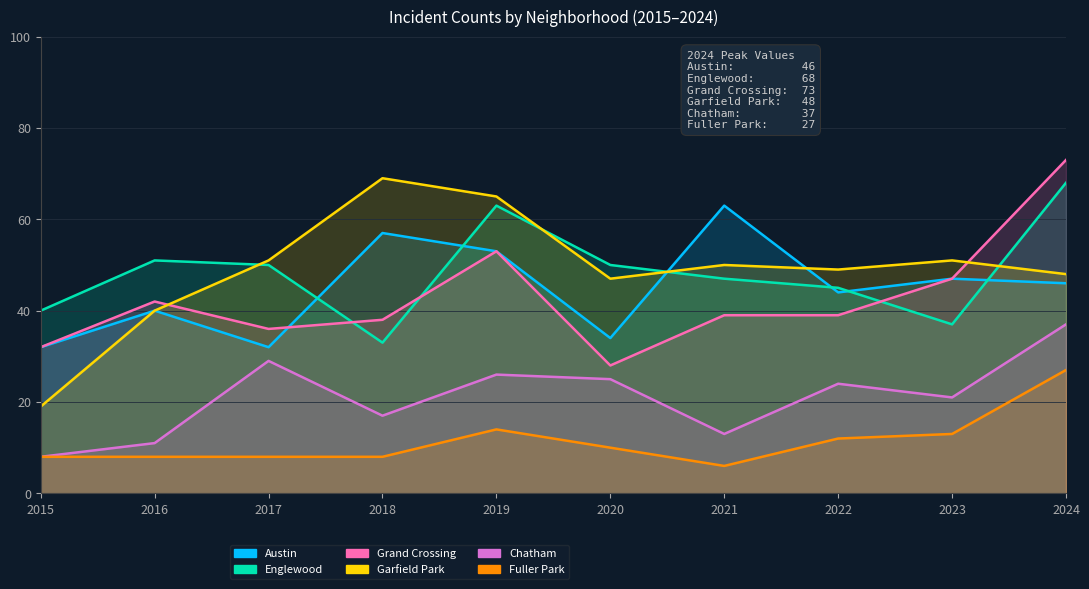

What are all the series names shown in the legend?

Austin, Englewood, Grand Crossing, Garfield Park, Chatham, Fuller Park